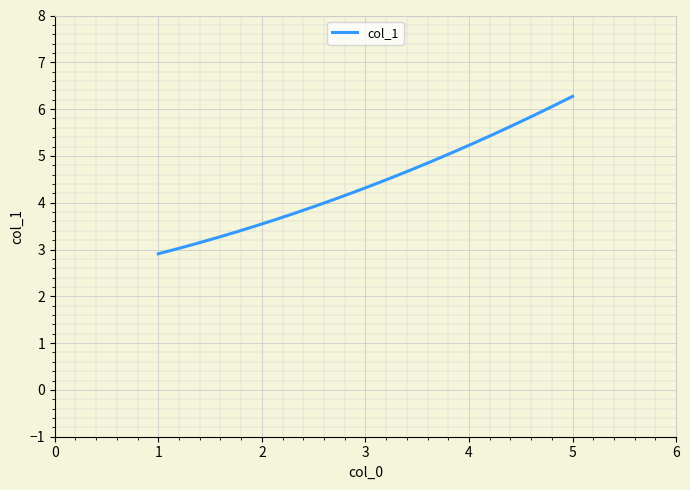

What is the minimum value shown in the chart?

2.9